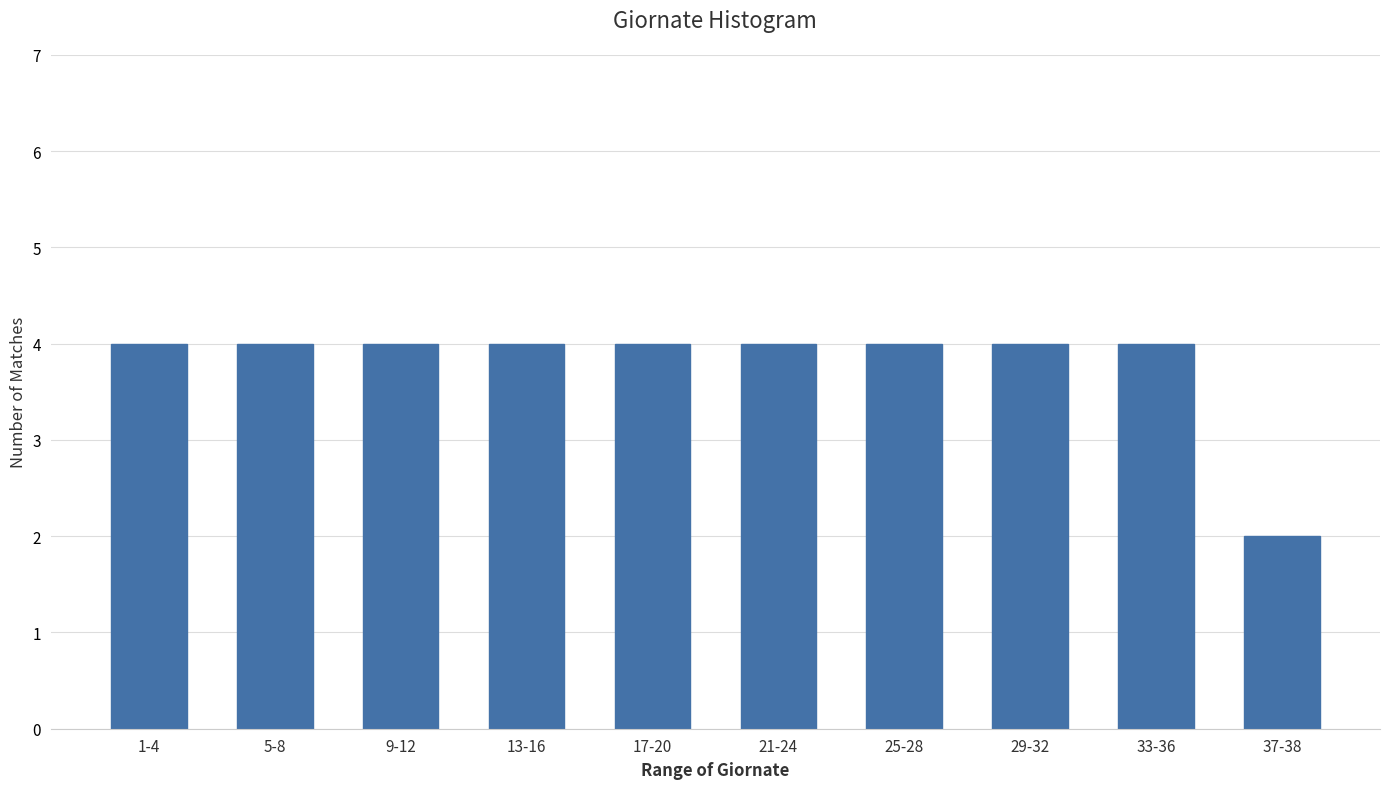

Reading left to right, what are all the values shown in this chart?

1-4=4	5-8=4	9-12=4	13-16=4	17-20=4	21-24=4	25-28=4	29-32=4	33-36=4	37-38=2